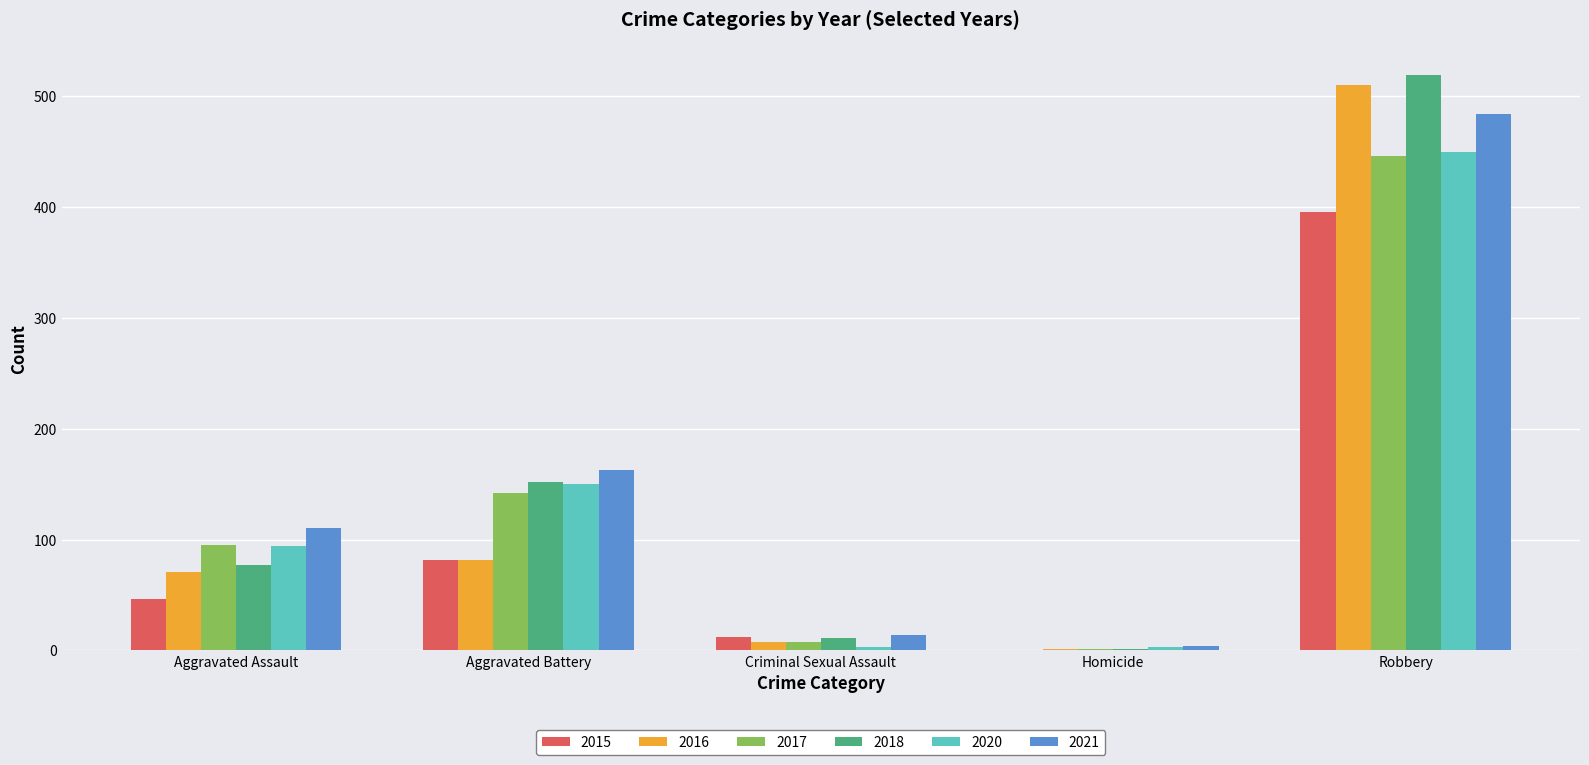

At which category is the sum across all series the highest?

Robbery